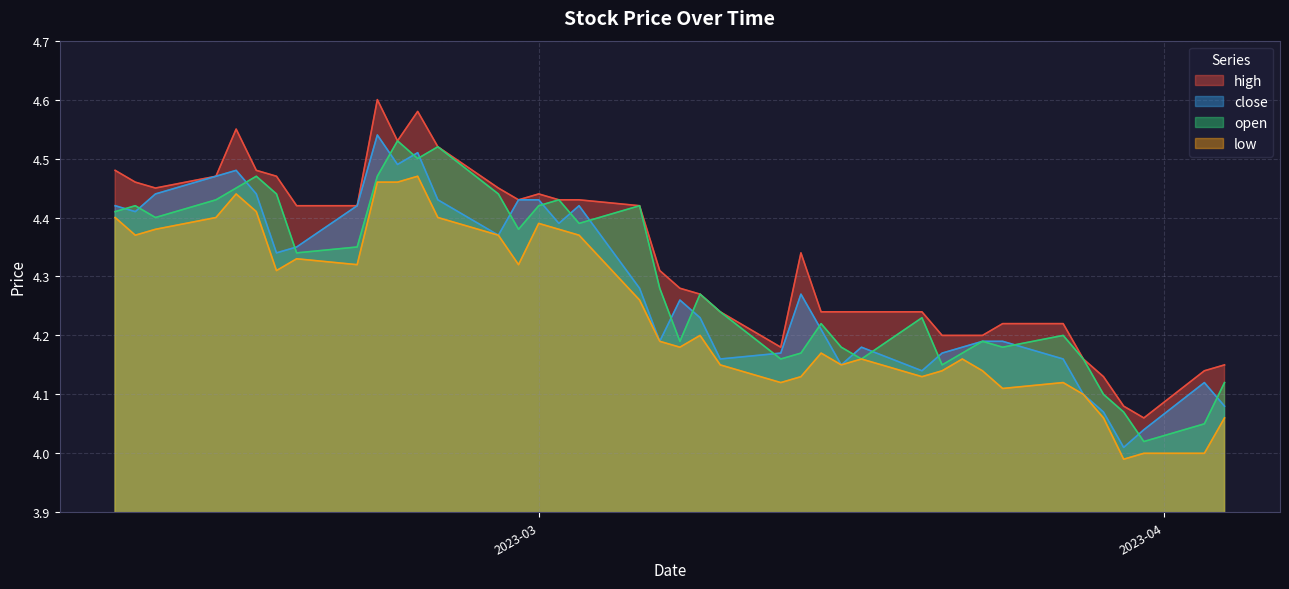

What is the difference between the second highest and second lowest values in the close series?

0.5